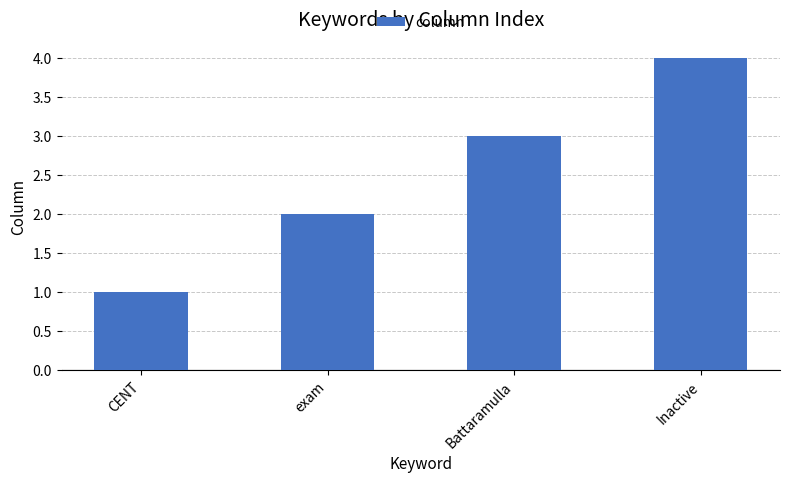

Reading left to right, list all the values displayed in this chart.

CENT=1	exam=2	Battaramulla=3	Inactive=4